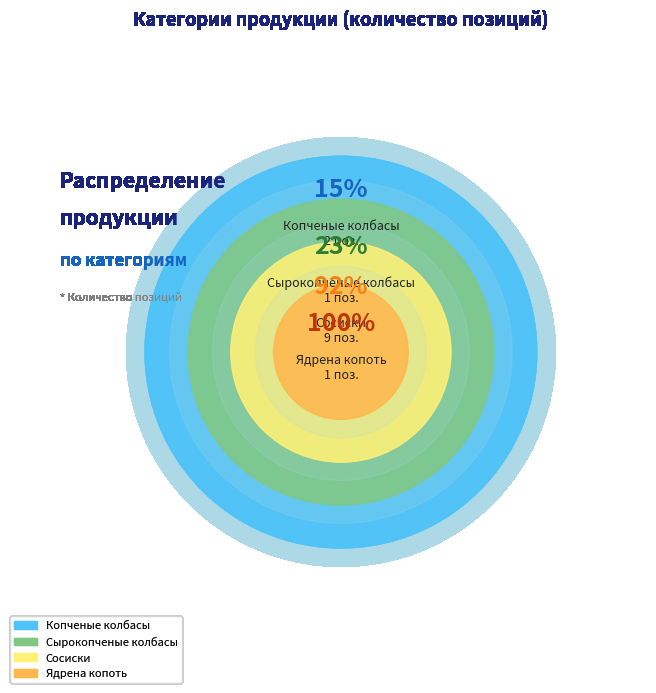

Does any single category account for the majority?

Yes